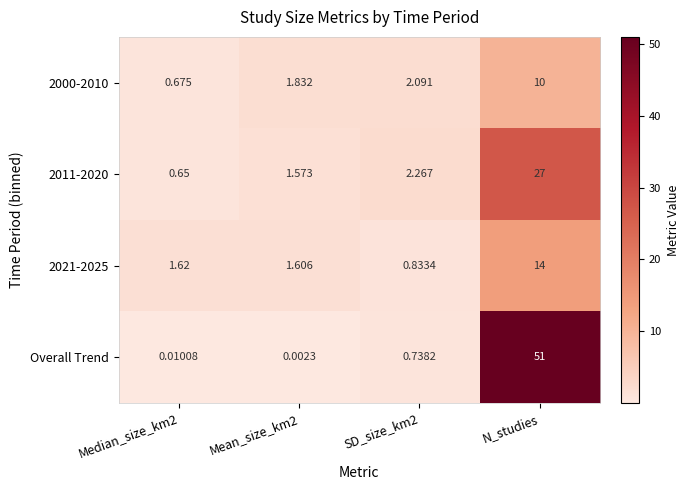

What is the maximum value shown in the chart?

51.0